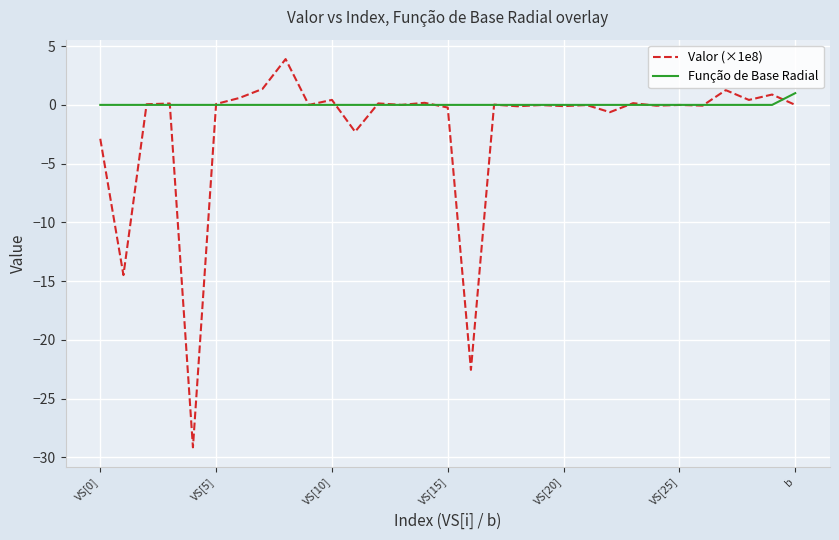

Which series has the widest spread of values?

Valor (×1e8)